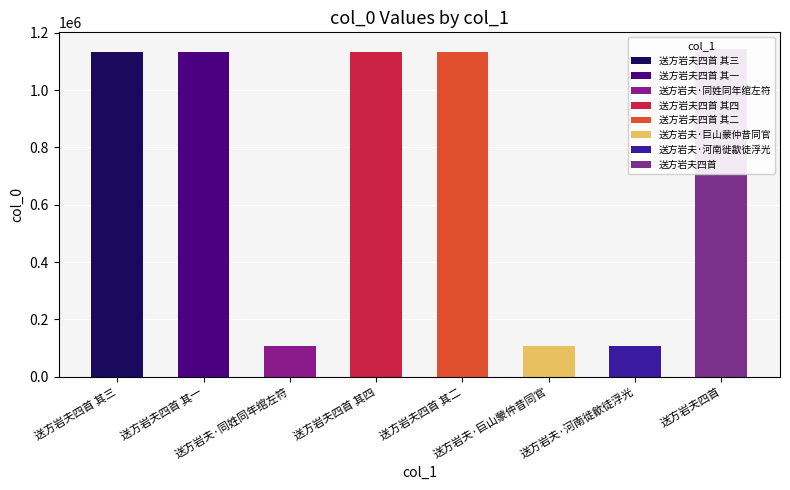

At which label is the value closest to 626121?

送方岩夫四首 其四